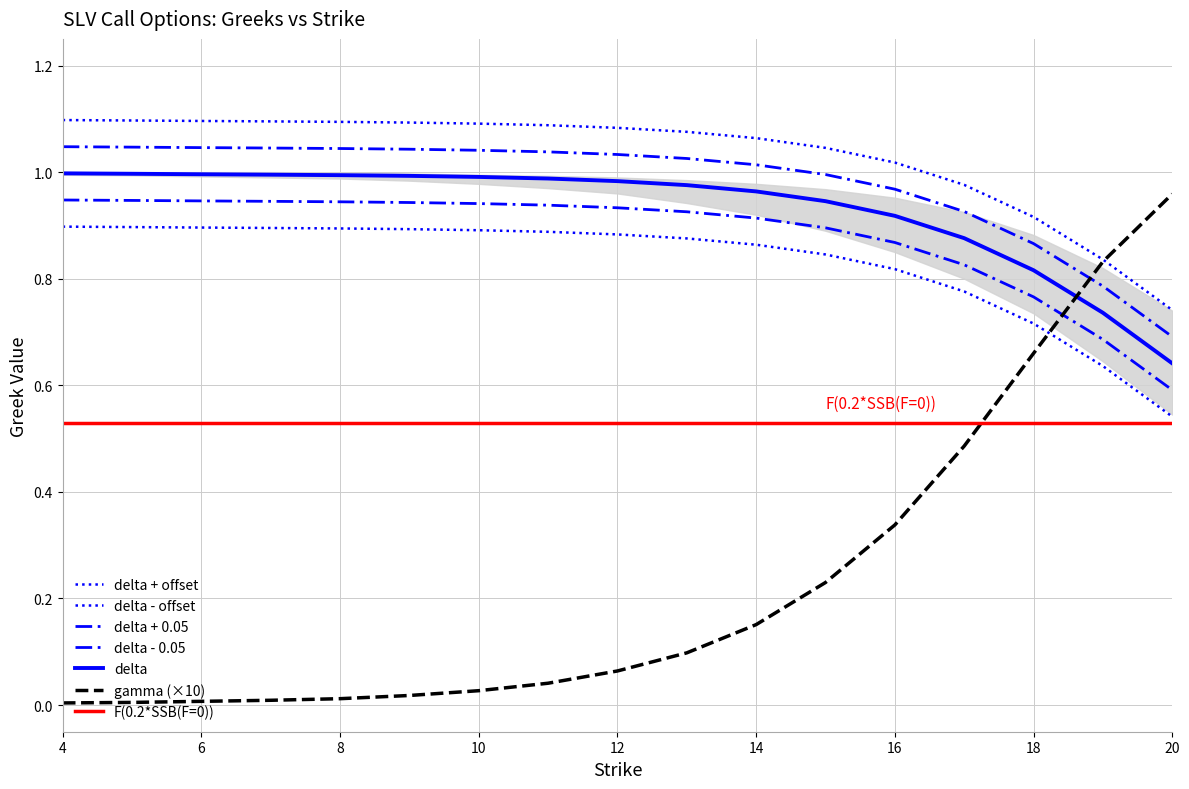

At how many categories does at least one series exceed 0?

17